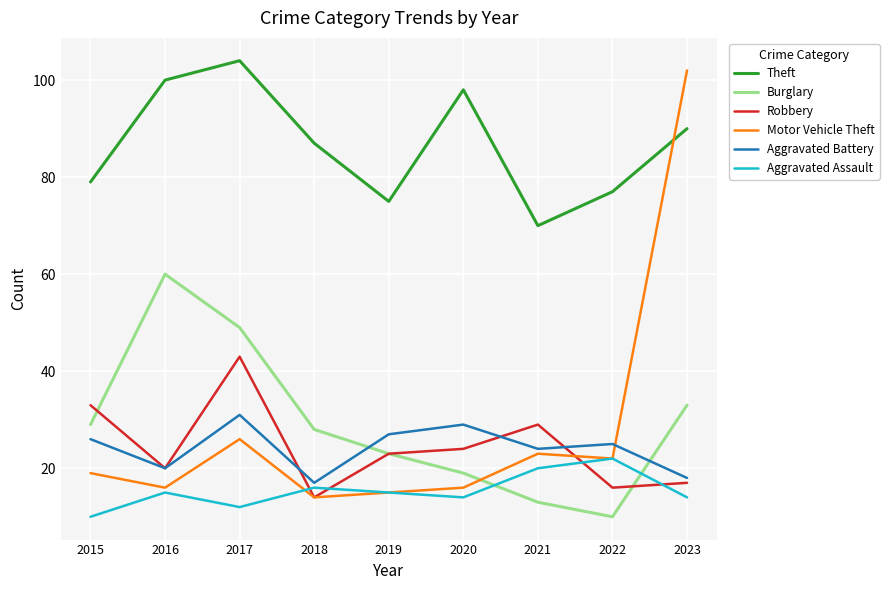

What is the sum of the Robbery values at 2023 and 2021?

46